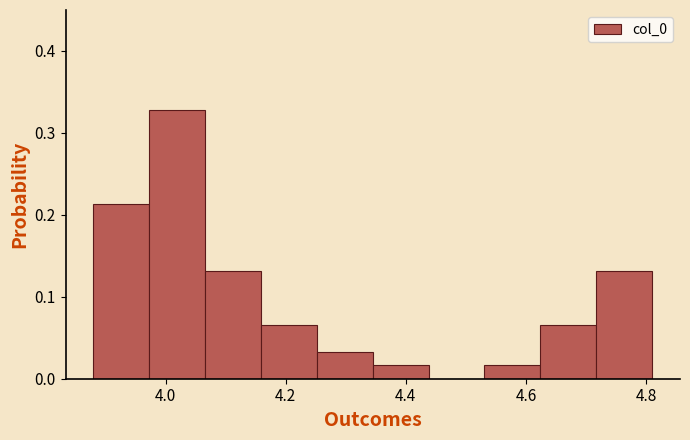

Reading left to right, transcribe this chart: for each bar, give the range it covers on the x-axis and its height. Neither the bar edges nor the heights are printed on the chart, so give them approximately, as read against the axes.

3.88 to 3.98: 0.21
3.98 to 4.06: 0.33
4.06 to 4.16: 0.13
4.16 to 4.26: 0.07
4.26 to 4.34: 0.03
4.34 to 4.44: 0.02
4.44 to 4.54: 0
4.54 to 4.62: 0.02
4.62 to 4.72: 0.07
4.72 to 4.82: 0.13